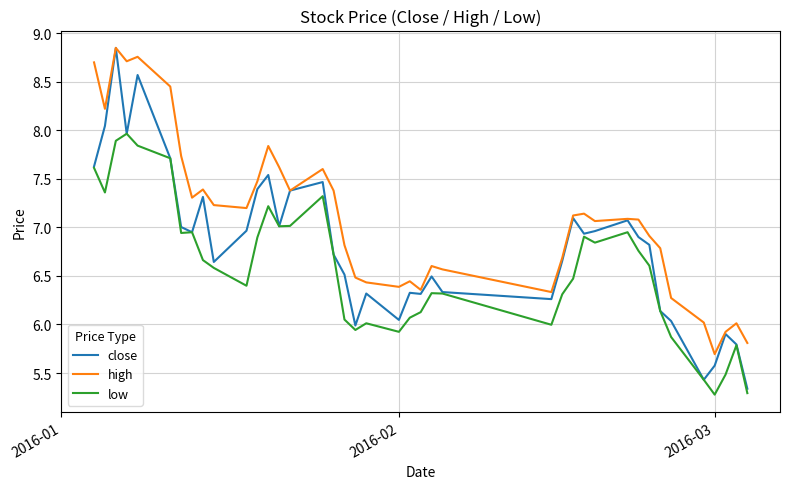

What is the smallest value displayed?

5.3